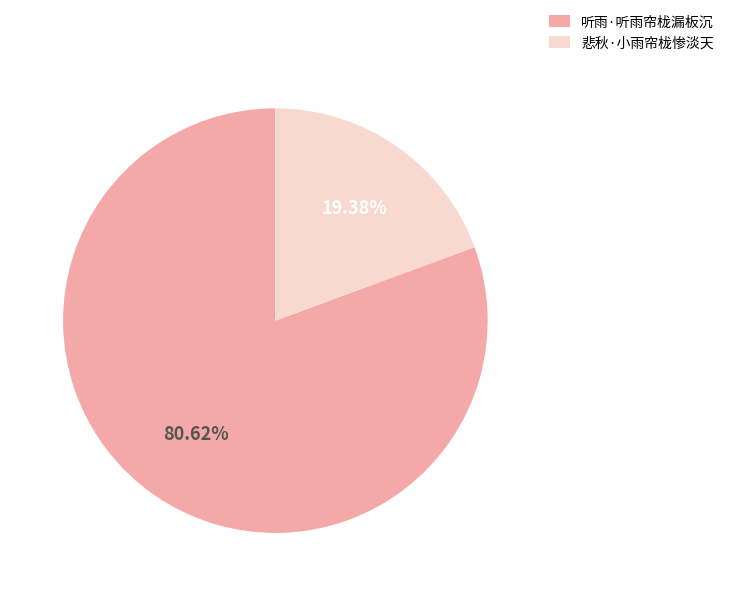

The 听雨·听雨帘栊漏板沉 slice represents 81% of the pie. True or false?

True